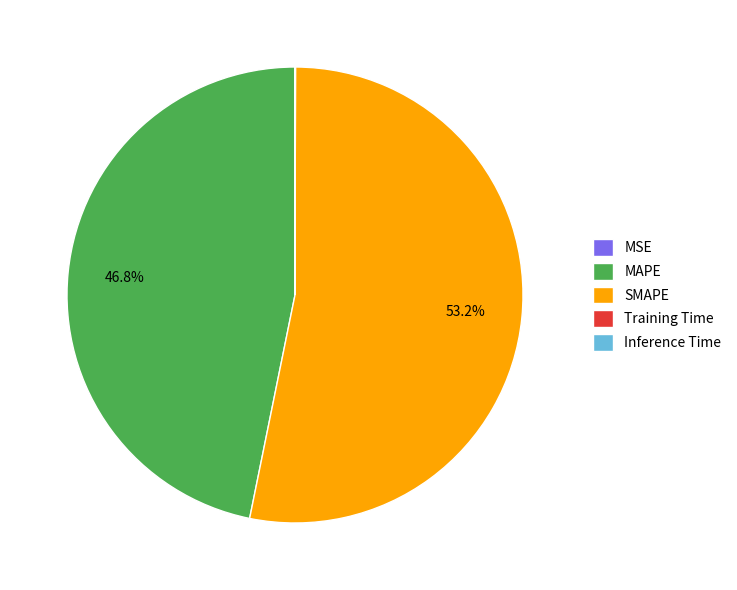

What is the largest slice in the pie chart?

SMAPE